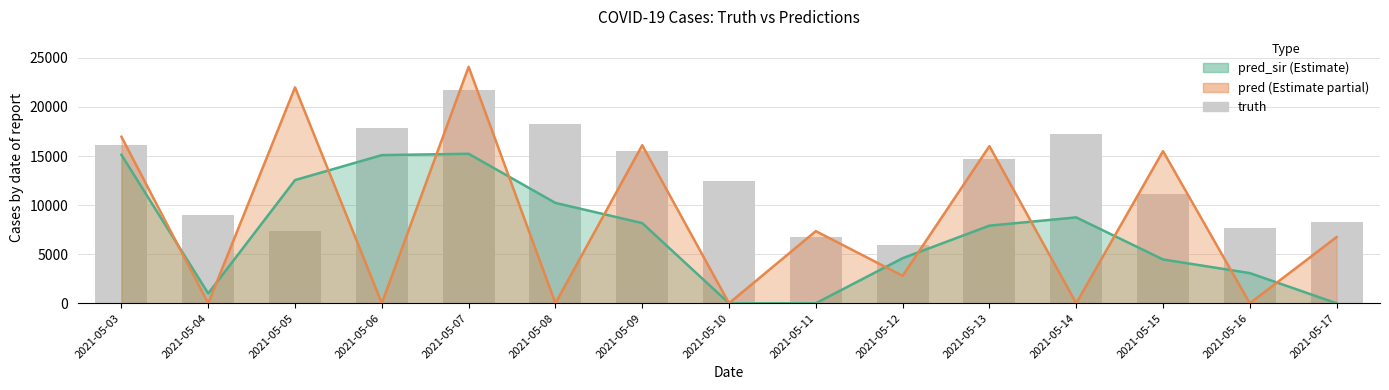

Reading left to right, extract all data points from this chart.

2021-05-03=16098	2021-05-04=8971	2021-05-05=7346	2021-05-06=17844	2021-05-07=21764	2021-05-08=18299	2021-05-09=15497	2021-05-10=12470	2021-05-11=6743	2021-05-12=5941	2021-05-13=14734	2021-05-14=17247	2021-05-15=11143	2021-05-16=7703	2021-05-17=8323